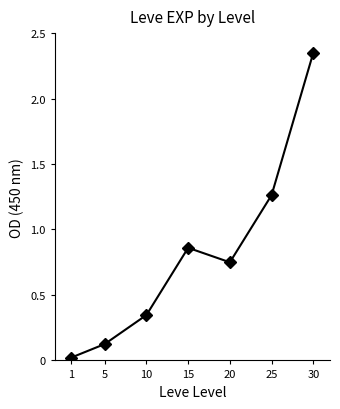

Is it true that the value at 5 is 0.1?

True